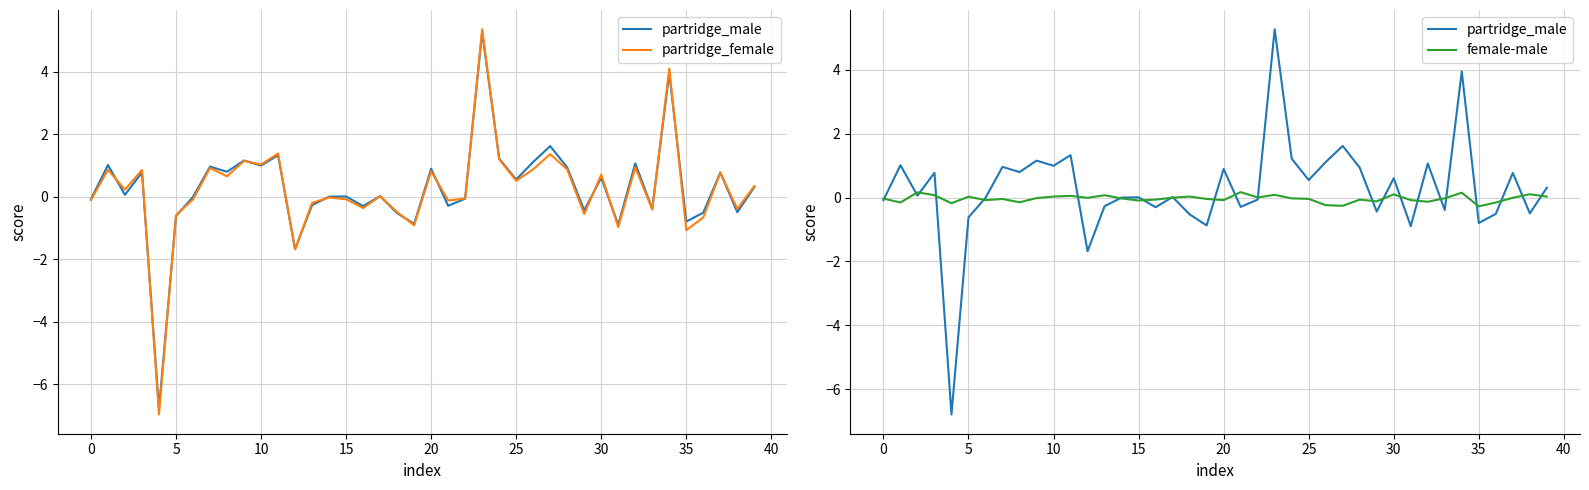

What is the sum of all partridge_male values?

10.4